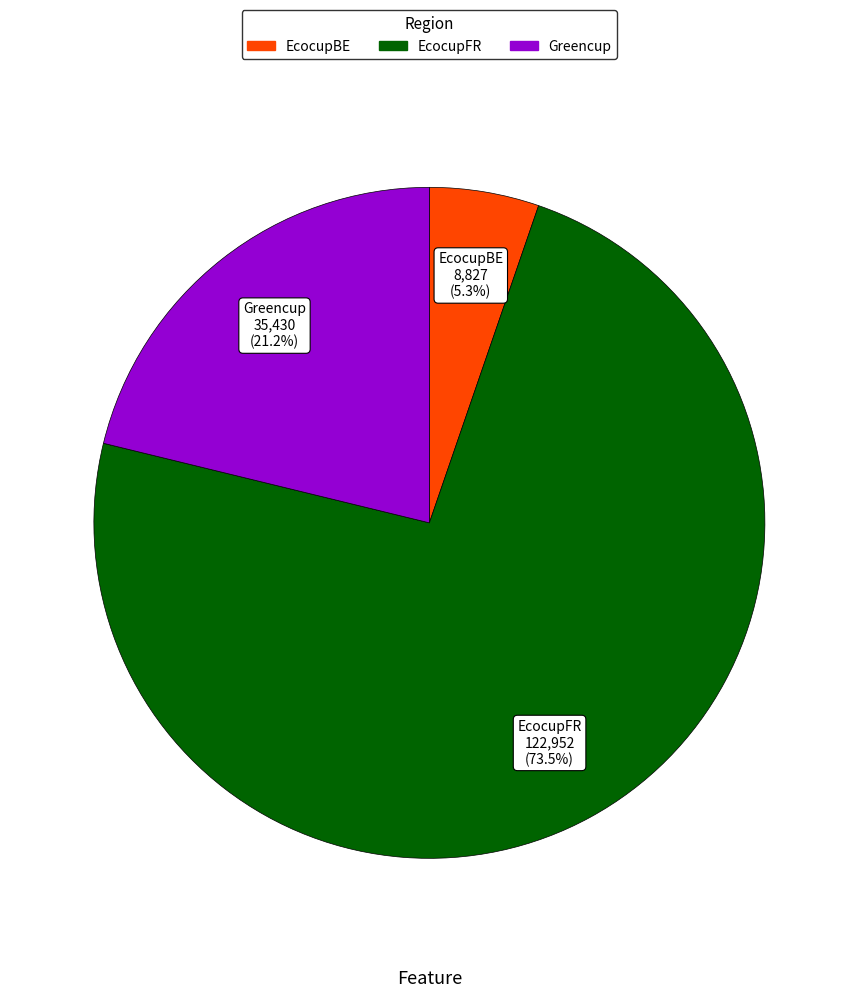

Between EcocupBE and Greencup, which is larger?

Greencup